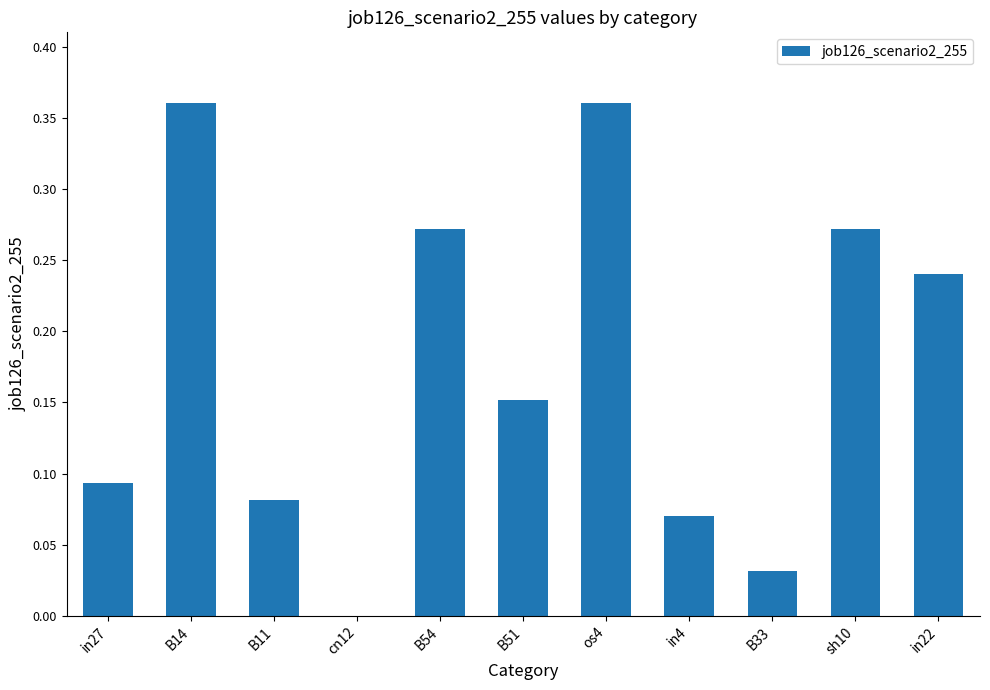

True or false: the data shows 0.4 at B54.

False